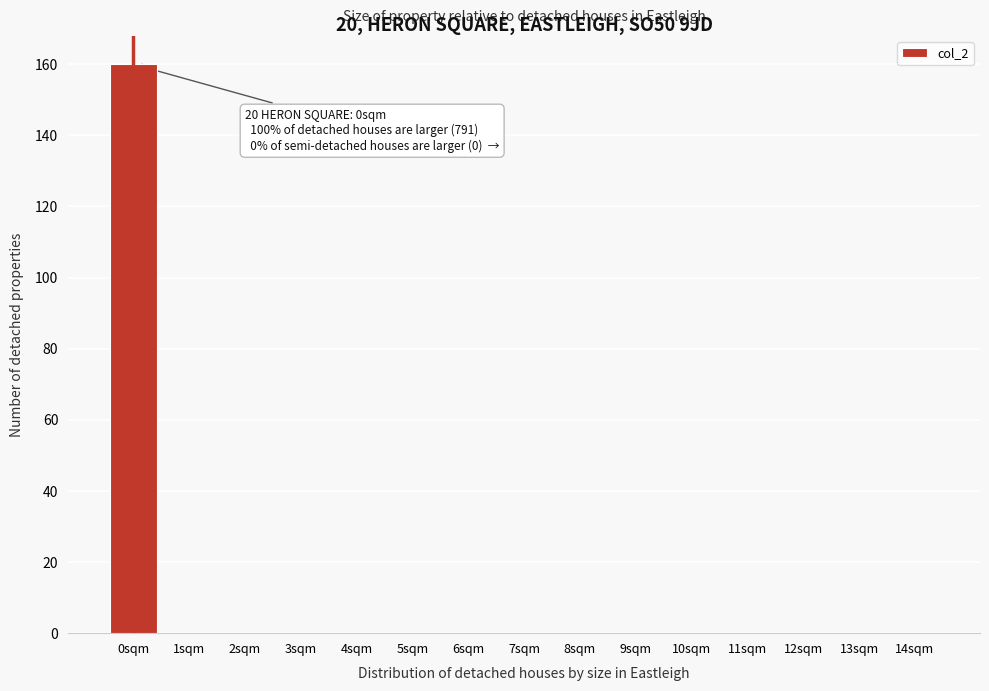

Which range on the x-axis has the tallest bar?

-0.5 to 0.5